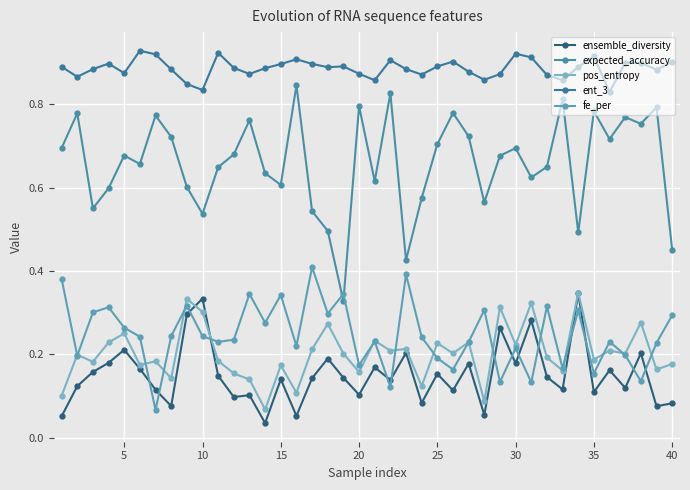

How many lines are shown in the chart?

5